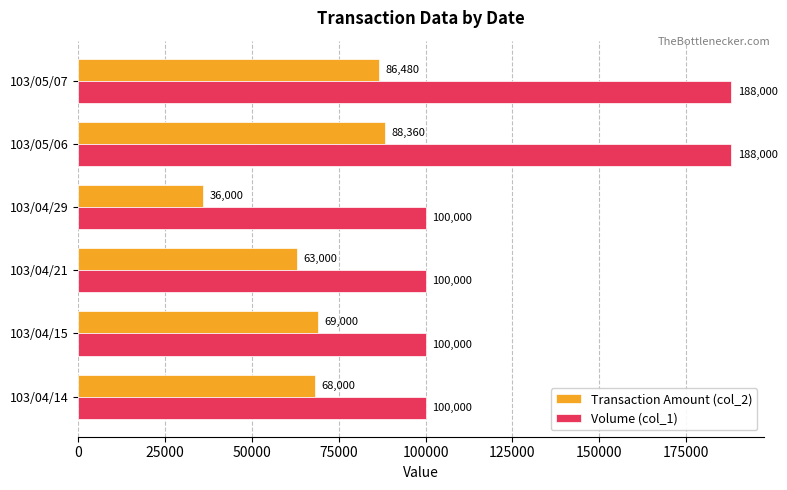

What are all the series names shown in the legend?

Transaction Amount (col_2), Volume (col_1)